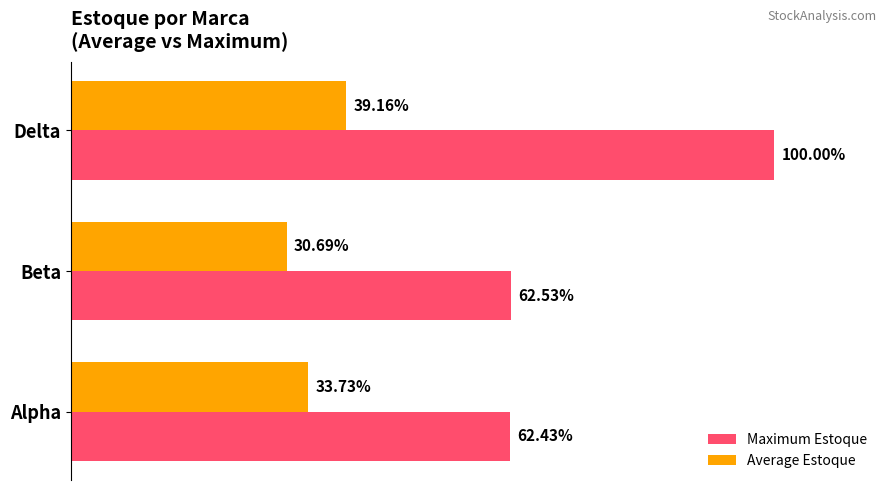

What are all the series names shown in the legend?

Maximum Estoque, Average Estoque